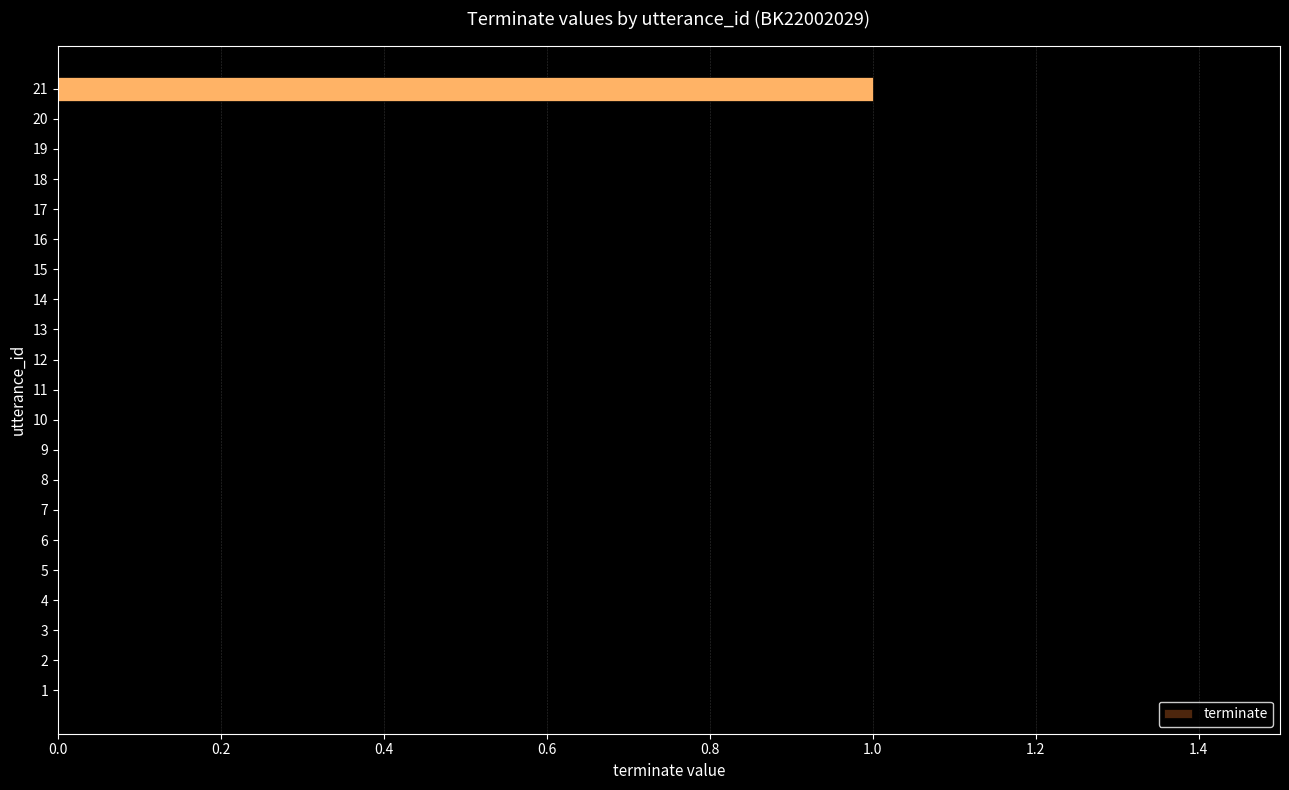

Count the number of data series in this chart.

1